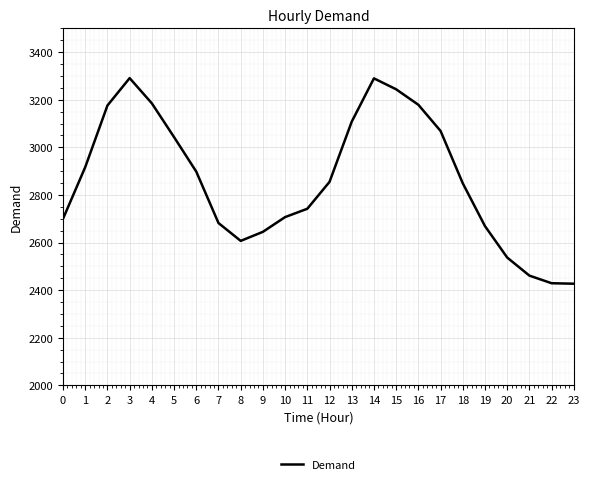

What is the ratio of the value at 1 to the value at 17?

1.0